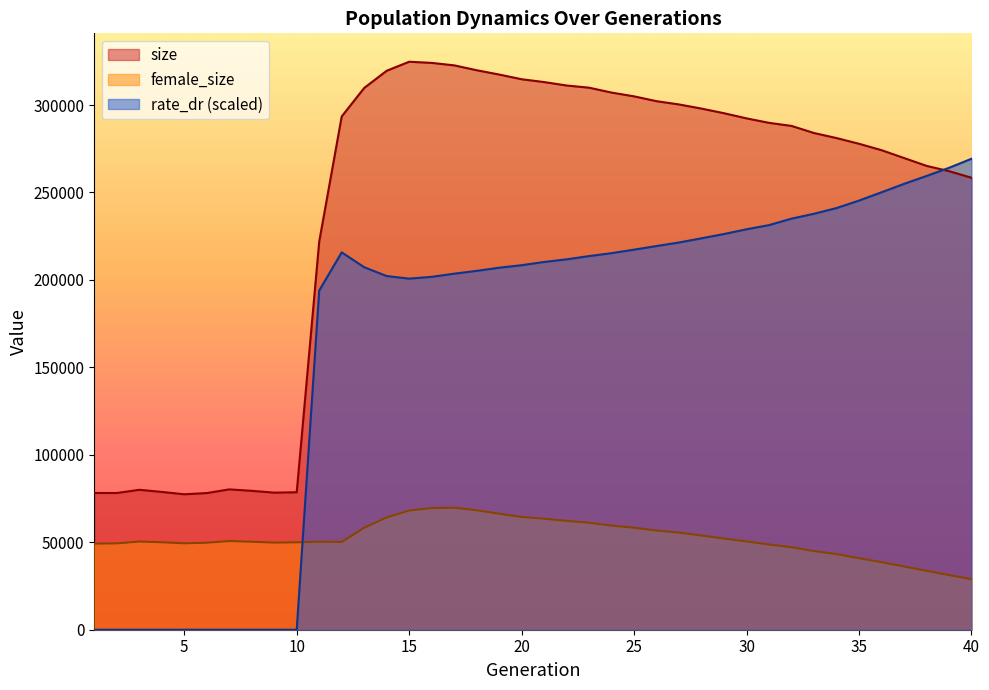

Rank the series at 38 from lowest to highest value.

female_size, rate_dr, size